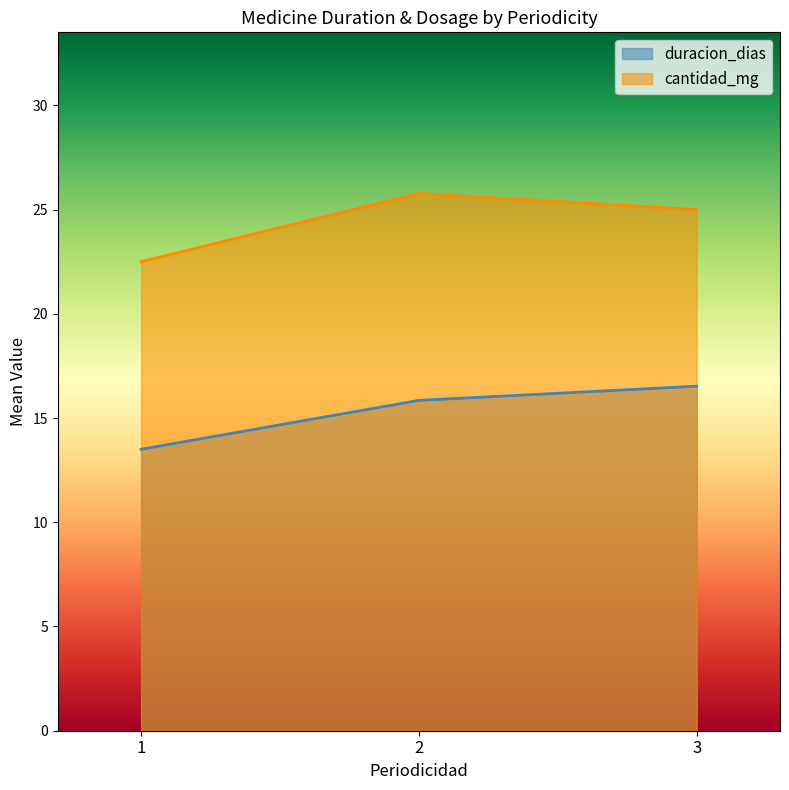

Where does the data first go above 25?

2